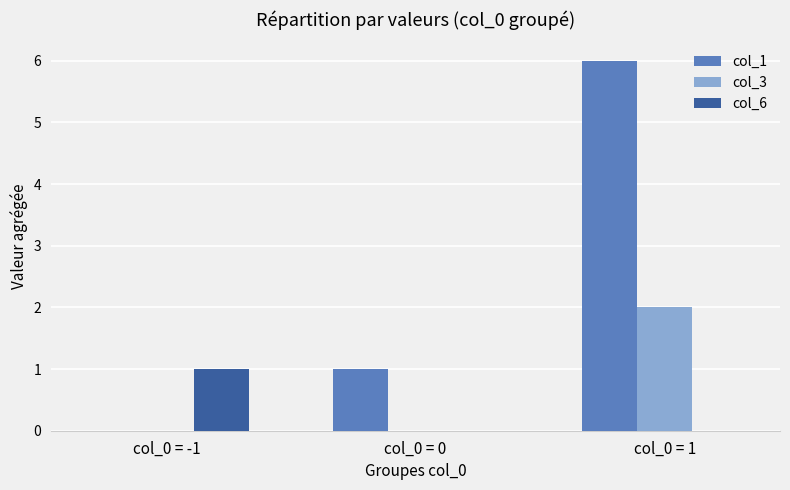

At which category is the sum across all series the highest?

col_0 = 1